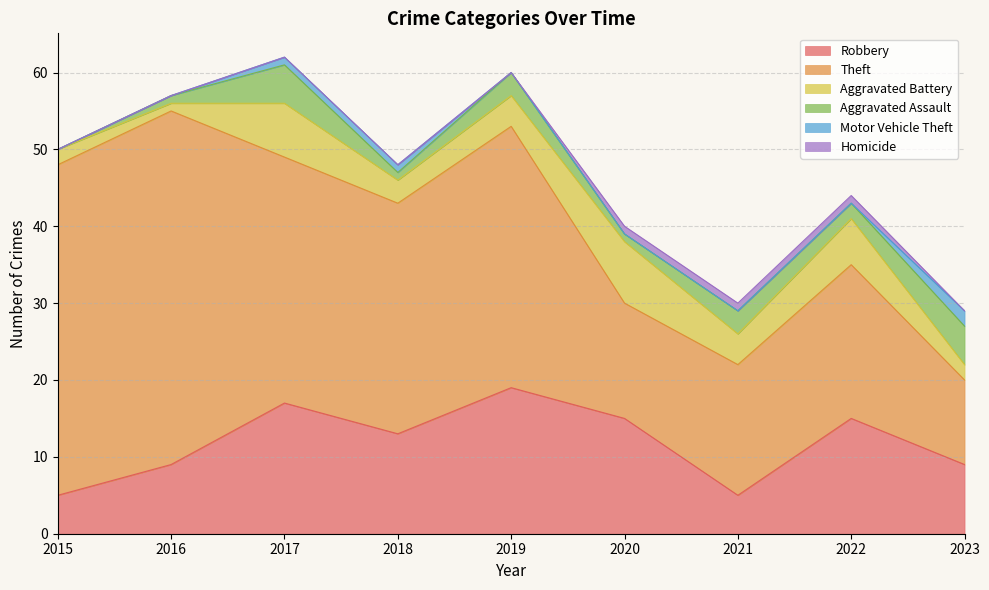

What is the difference between the second highest and minimum values in the Aggravated Assault series?

5